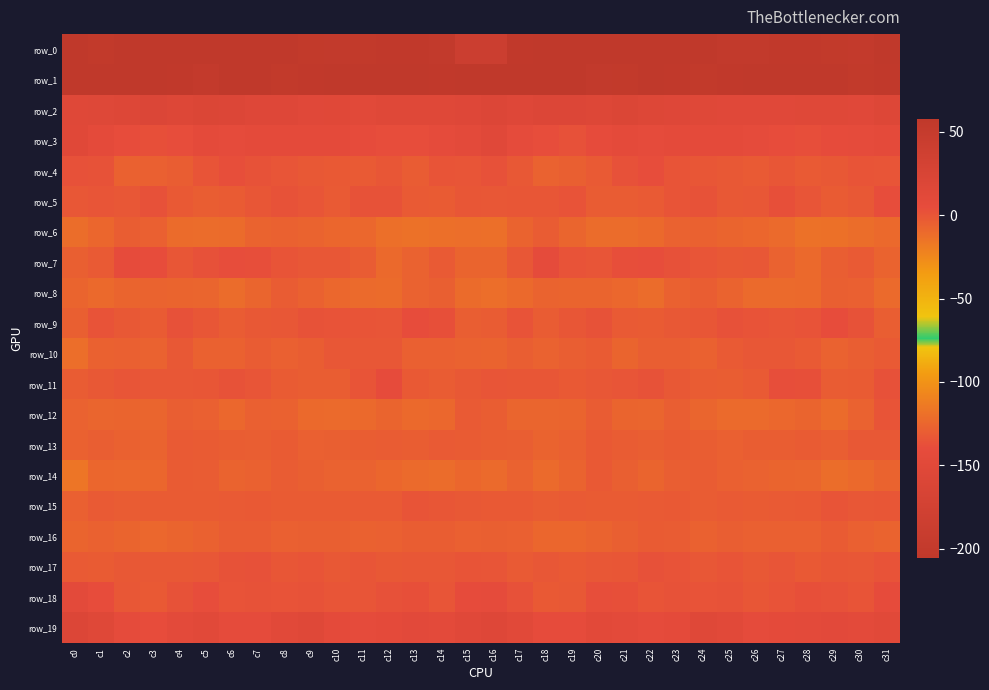

List the labels in order of row_18 value, largest first.

c0, c16, c31, c15, c1, c5, c20, c13, c21, c28, c12, c17, c29, c9, c25, c4, c7, c23, c24, c8, c6, c27, c30, c22, c14, c10, c11, c26, c2, c19, c18, c3